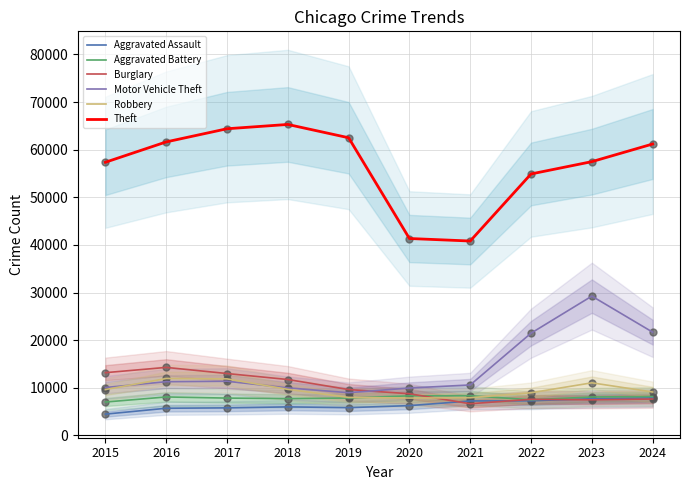

At how many categories does at least one series exceed 31428?

10